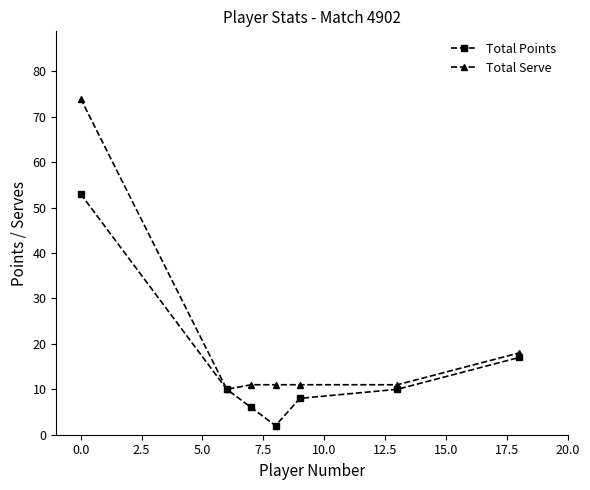

What is the smallest value displayed?

2